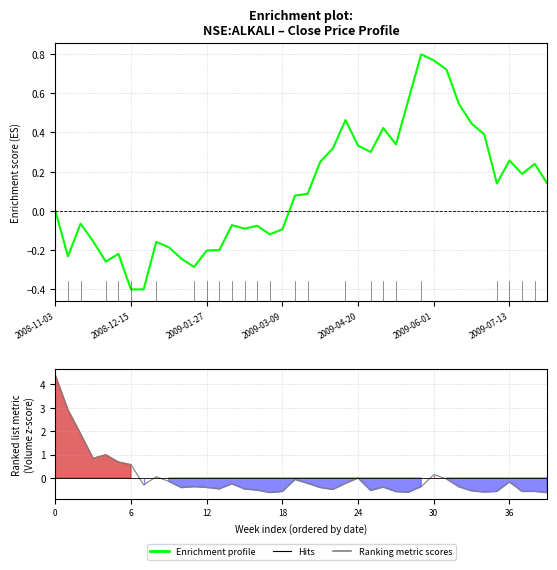

What position from the right is 21?

19